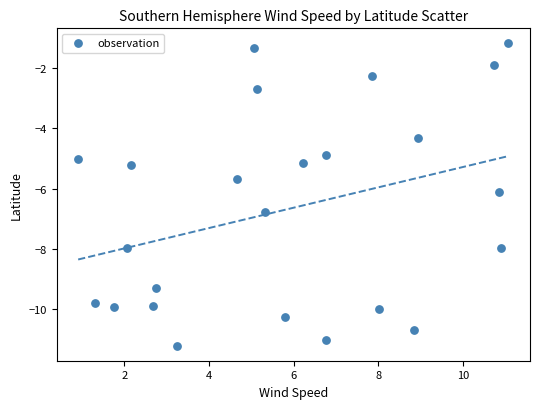

What Y value in the scatter plot is closest to -6?

-6.1